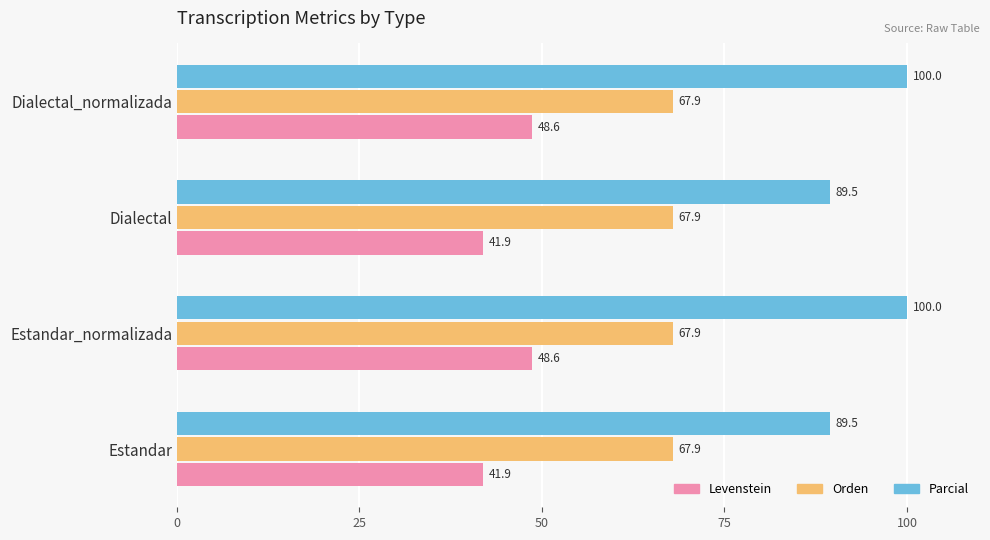

What is the total value across all series at Estandar?

199.3